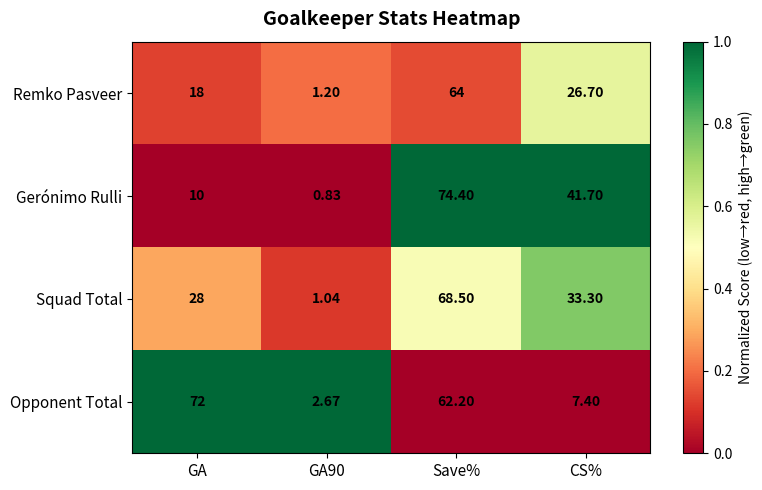

How many data points does each series have?

4